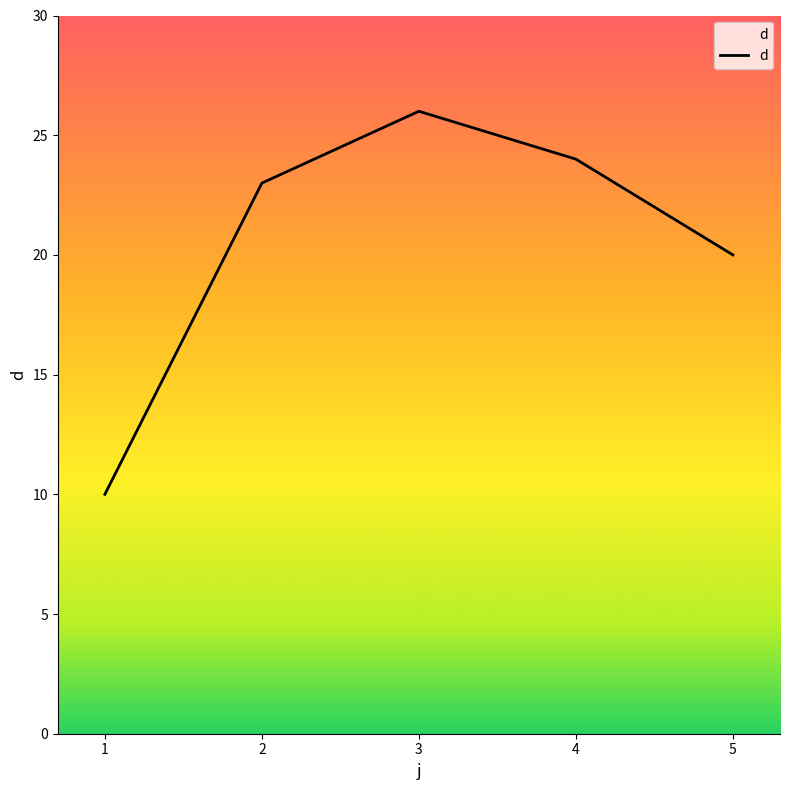

Rank the categories by value from lowest to highest.

1, 5, 2, 4, 3